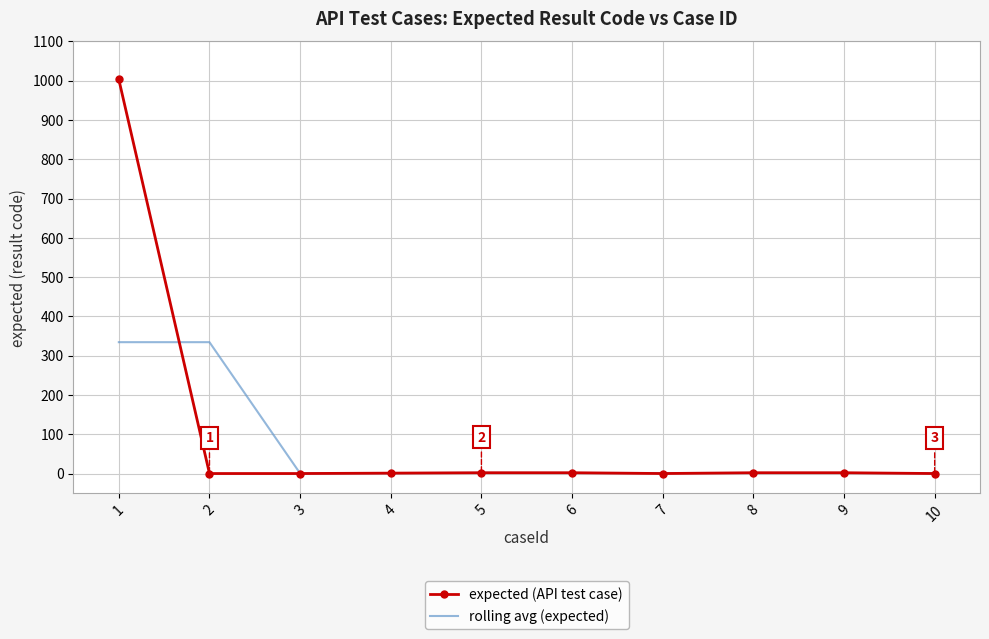

The value of expected (API test case) at 10 is 685.8. True or false?

False